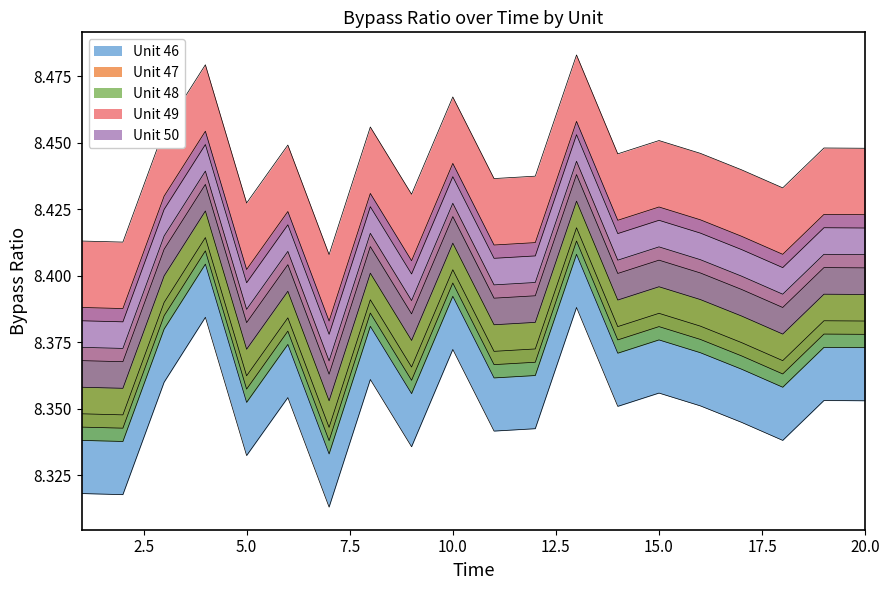

What are all the series names shown in the legend?

Unit 46, Unit 47, Unit 48, Unit 49, Unit 50